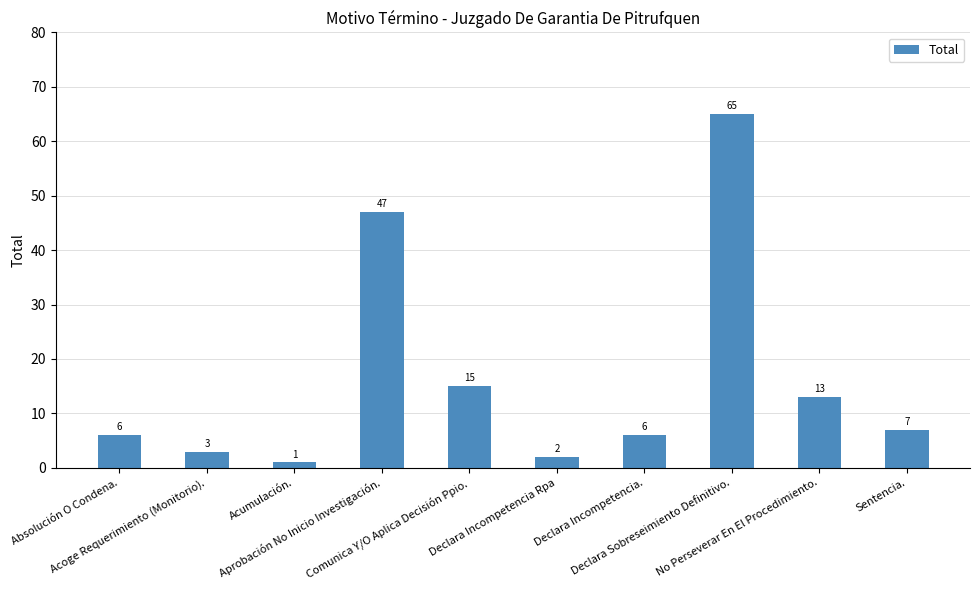

What is the difference between the second highest and second lowest values?

45